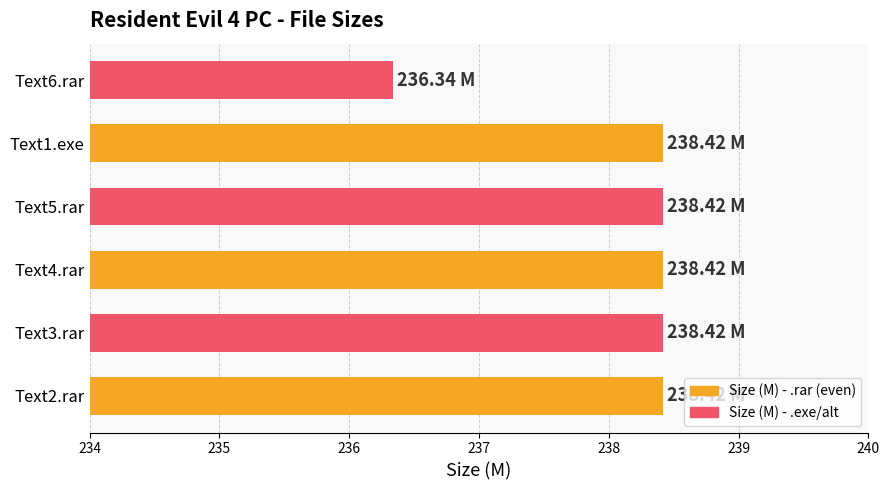

Approximately how many times larger is the value at Text3.rar compared to Text5.rar?

1.0